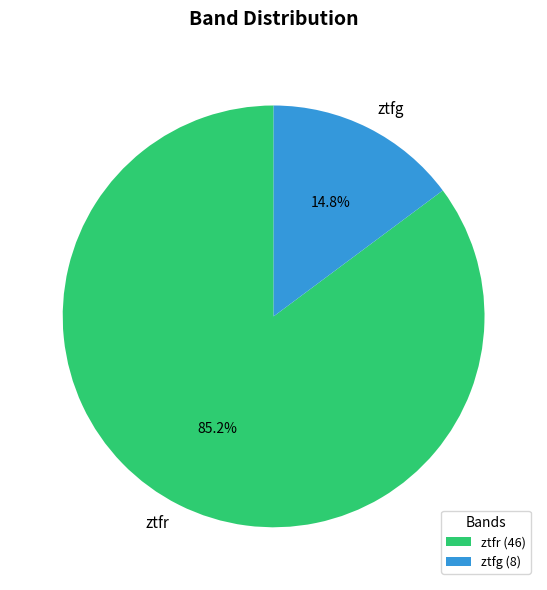

What is the smallest slice in the pie chart?

ztfg